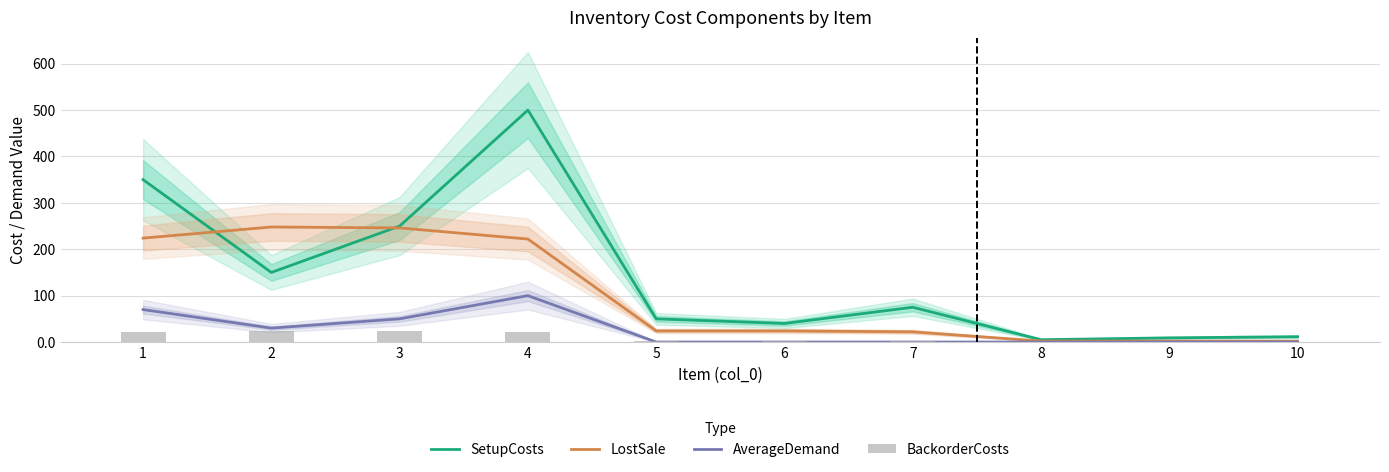

Reading left to right, extract all data points from this chart.

SetupCosts: 350.0	150.0	250.0	500.0	50.0	40.0	75.0	5.0	9.0	11.5
LostSale: 224.0	248.0	246.0	222.0	24.0	24.0	22.0	2.0	2.0	2.0
AverageDemand: 70.0	30.0	50.0	100.0	0.0	0.0	0.0	0.0	0.0	0.0
BackorderCosts: 22.4	24.8	24.6	22.2	2.4	2.4	2.2	0.2	0.2	0.2